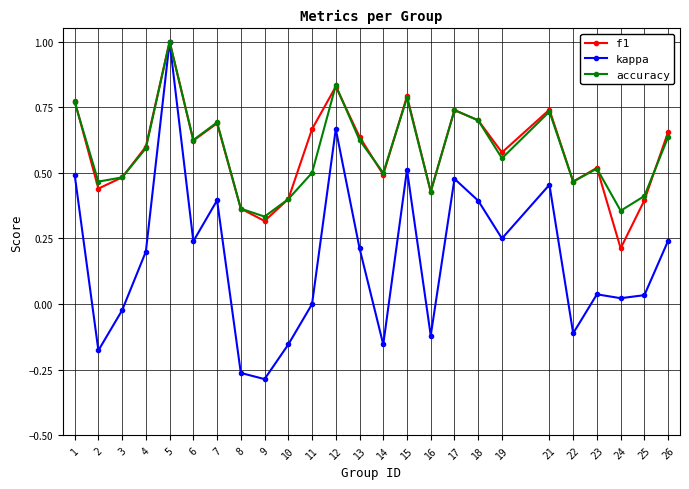

At which category does f1 reach its first local valley?

2